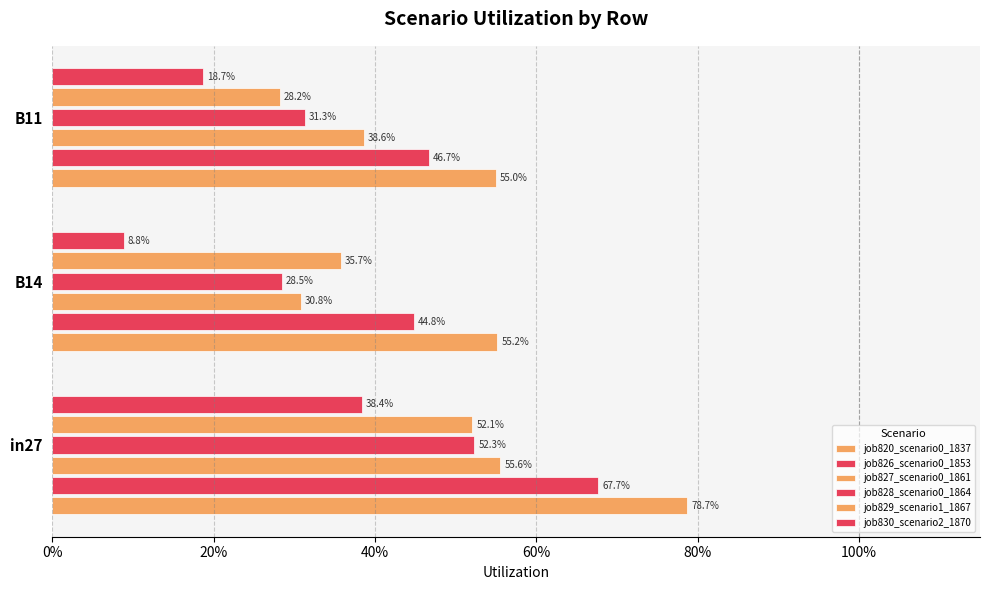

At how many categories does at least one series exceed 0?

3